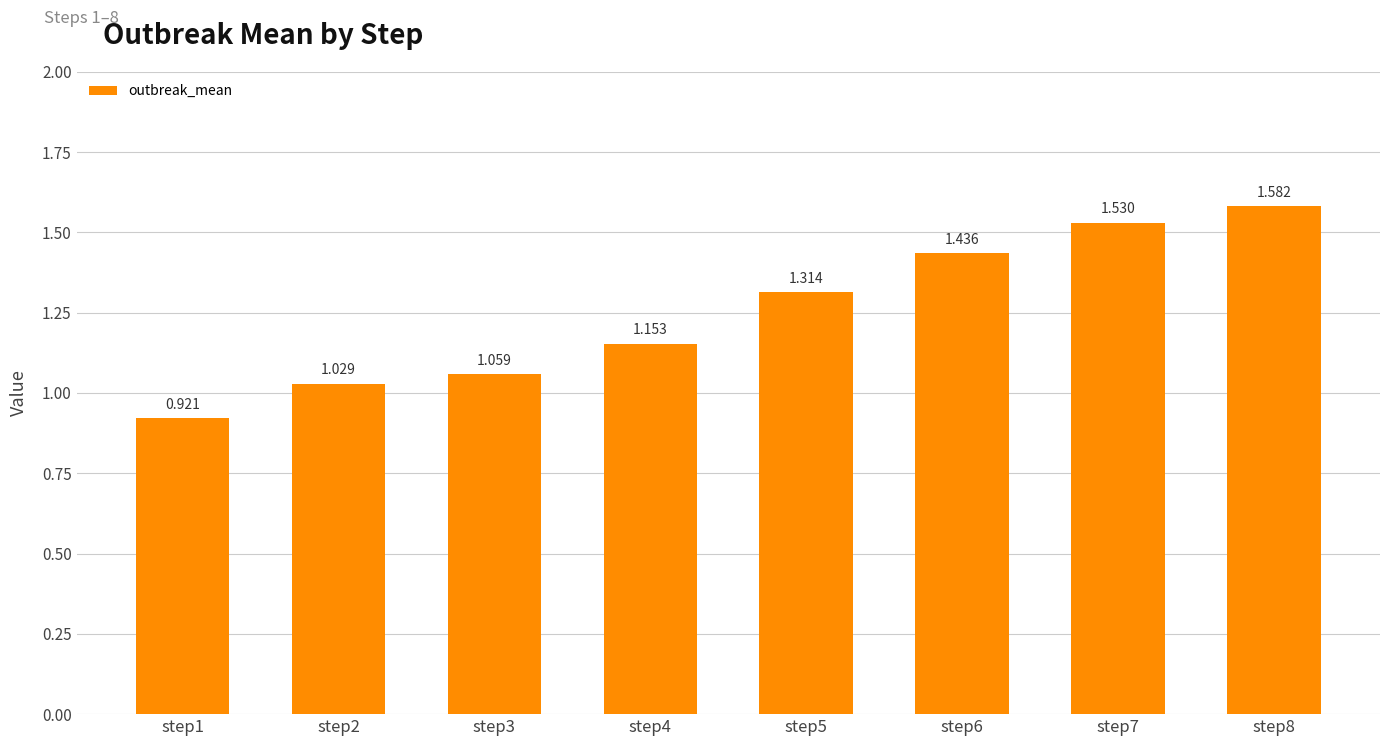

What is the change in value from step5 to step6?

+0.1